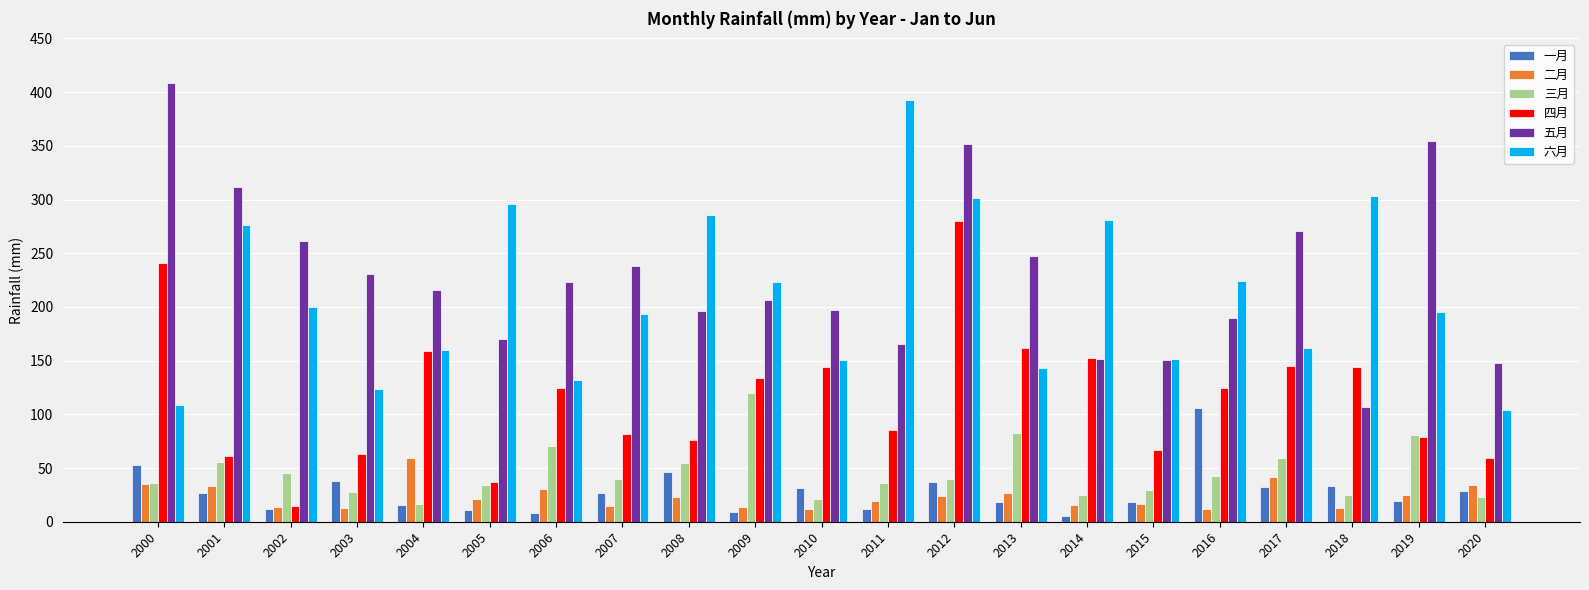

What is the total value across all series at 2007?

594.2